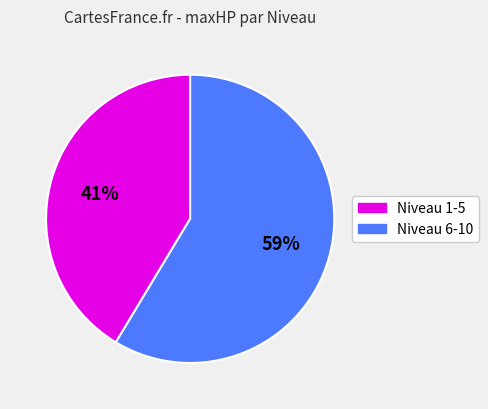

Is there any slice that represents more than half of the pie?

Yes